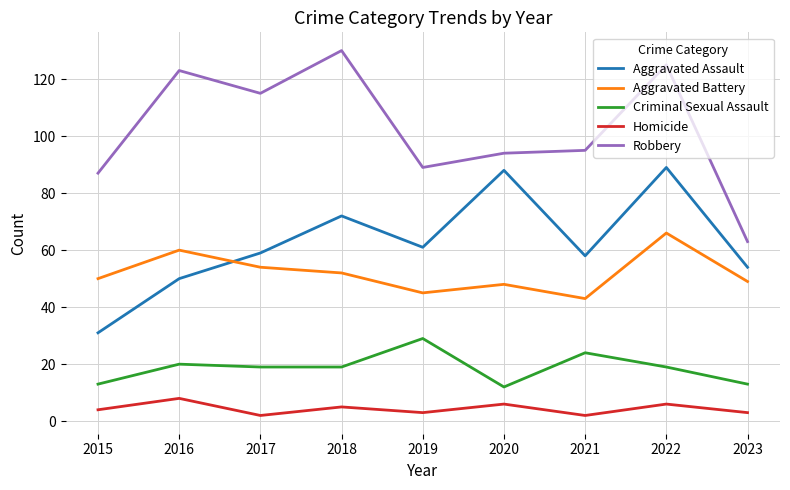

How many lines are shown in the chart?

5